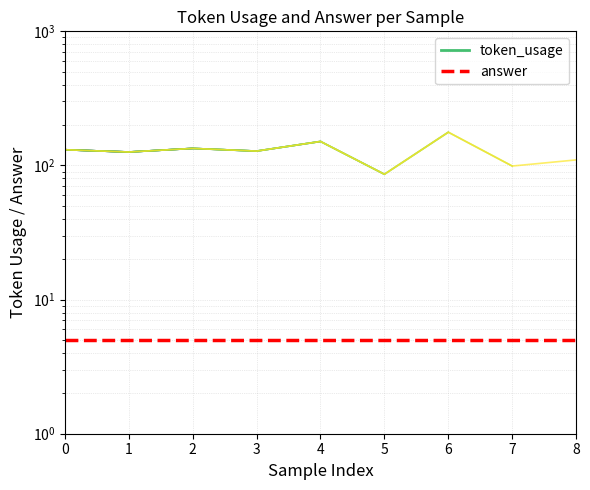

What value does the token_usage series have at 7, to the nearest 5?

100